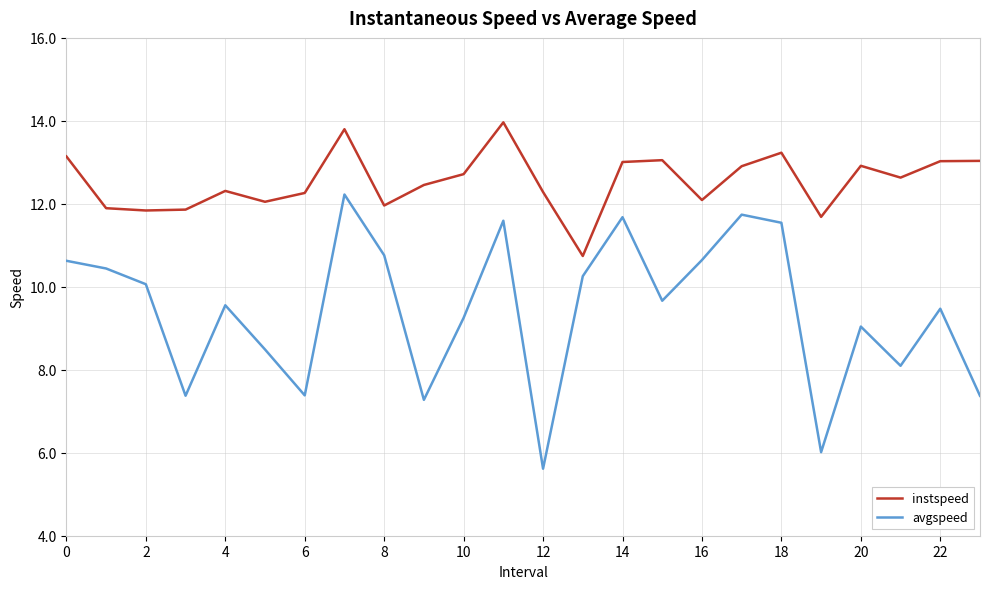

How many lines are shown in the chart?

2